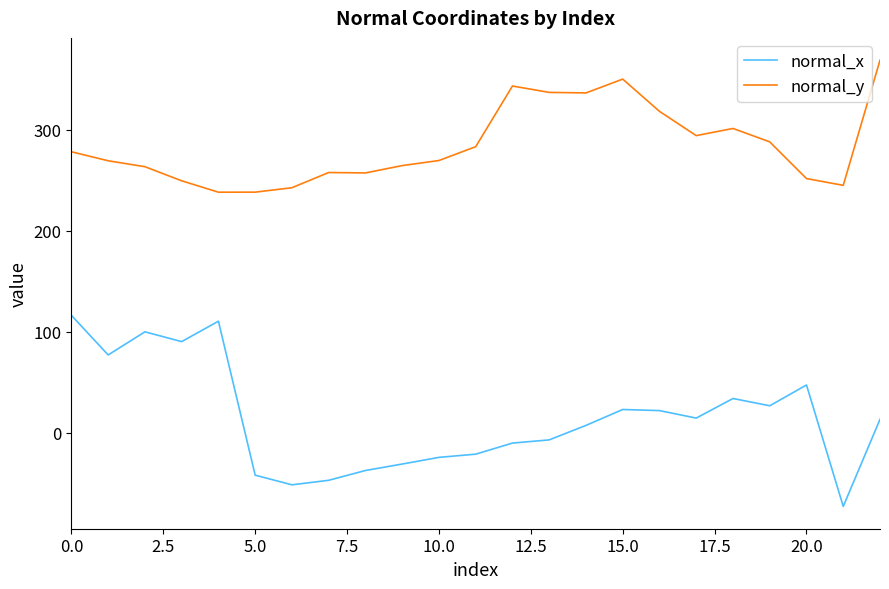

True or false: normal_y and normal_x intersect in this chart.

False